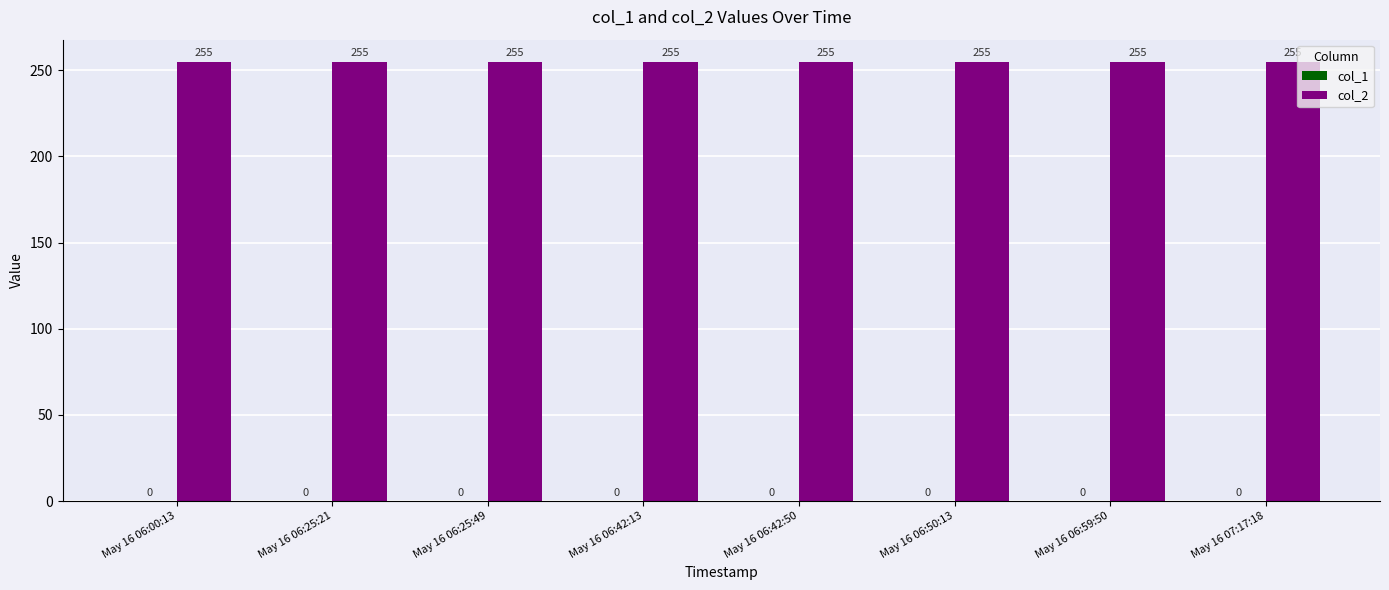

How many series are shown in this chart?

2